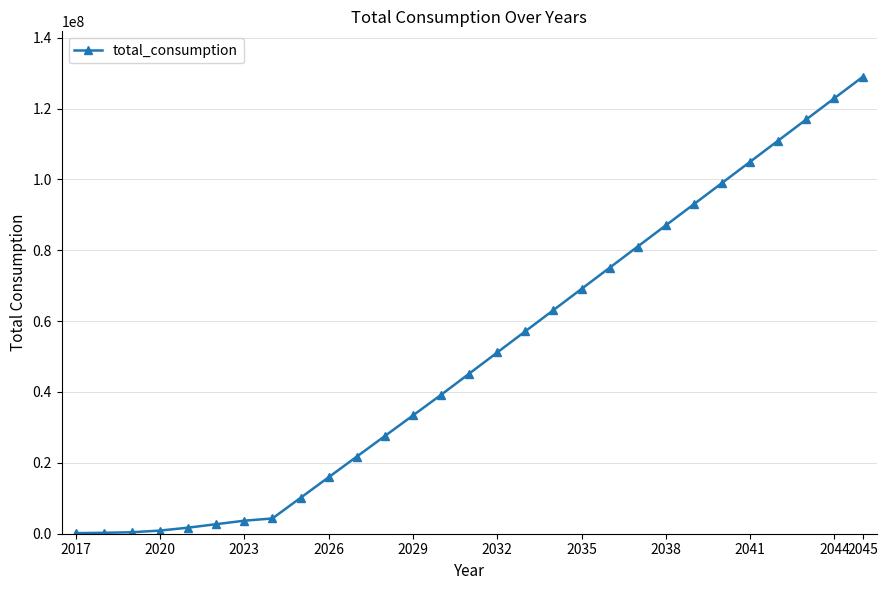

What is the difference between the maximum and second lowest values?

128633190.0